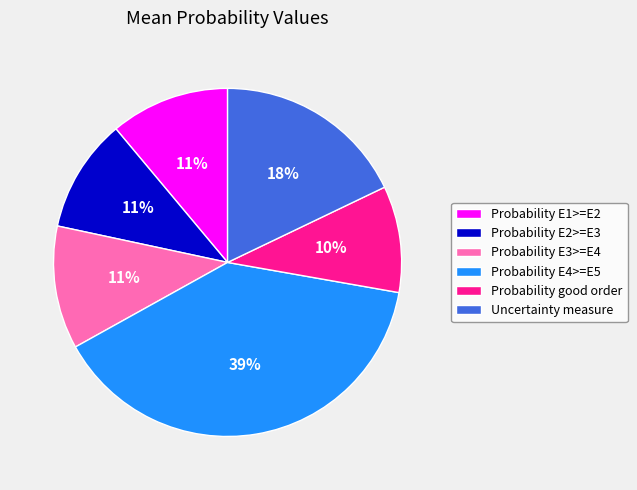

To the nearest percent, what is the difference between the largest and smallest slice percentages?

29%